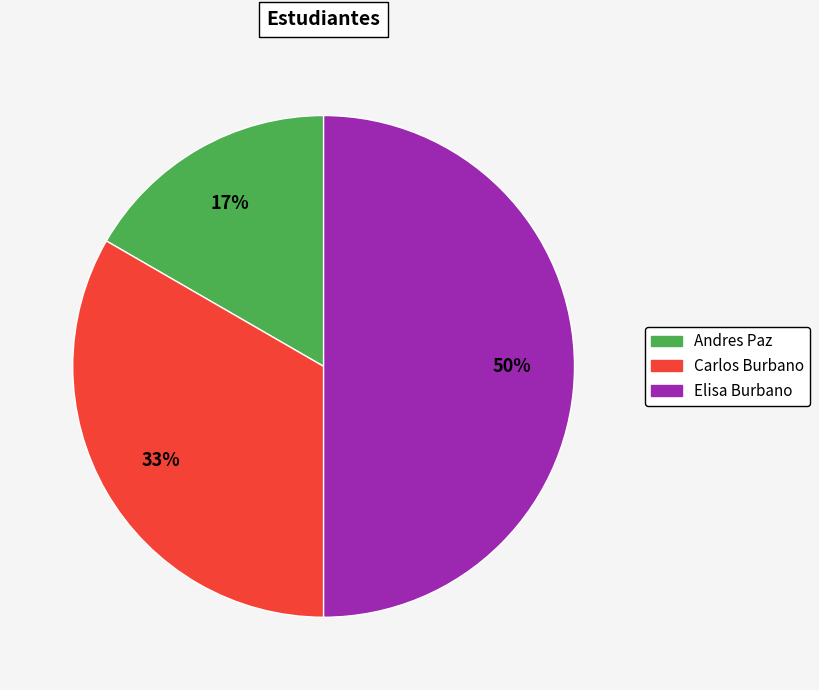

To the nearest percent, what is the difference between the largest and smallest slice percentages?

33%